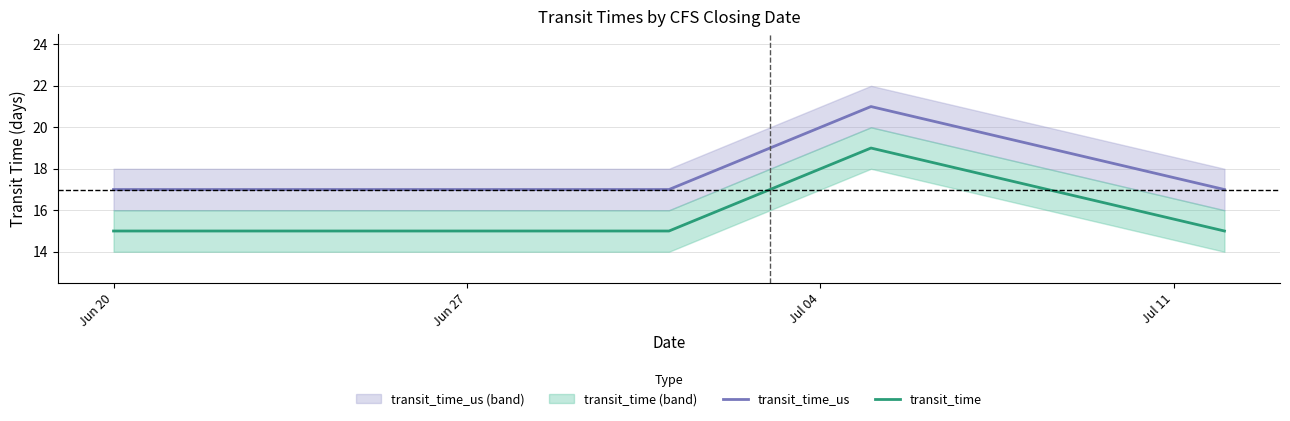

Does the chart have visible grid lines?

Yes